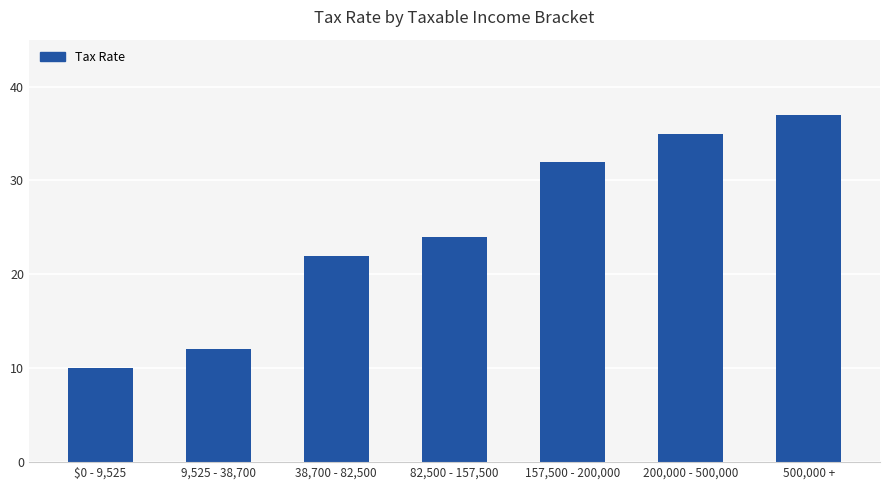

At which category does the chart reach its minimum across all series?

$0 - 9,525